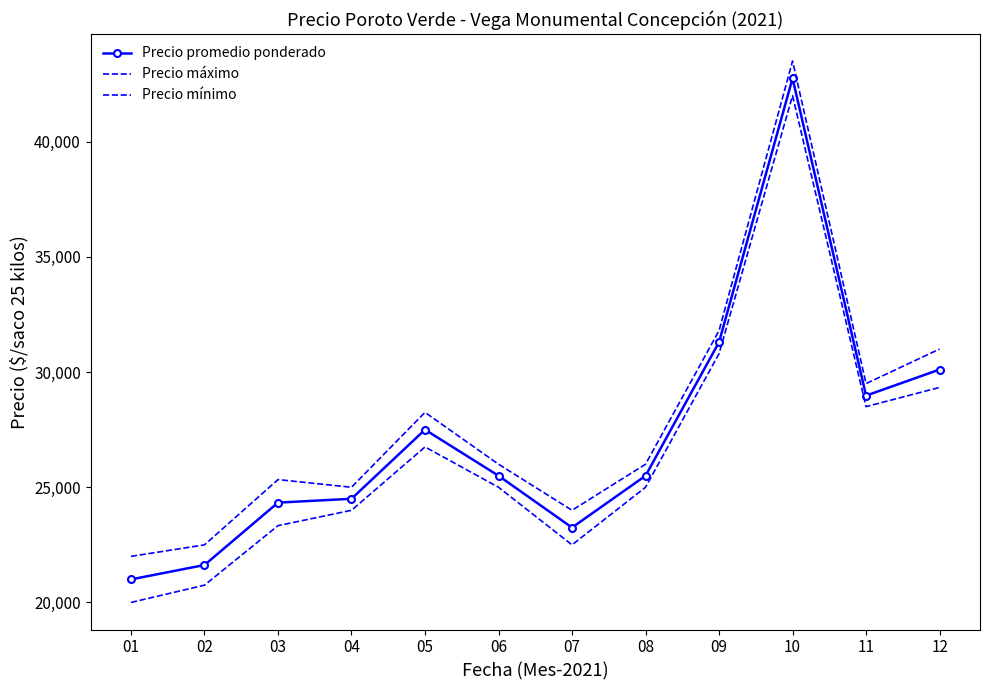

What is the total value across all series at 01?

63000.0